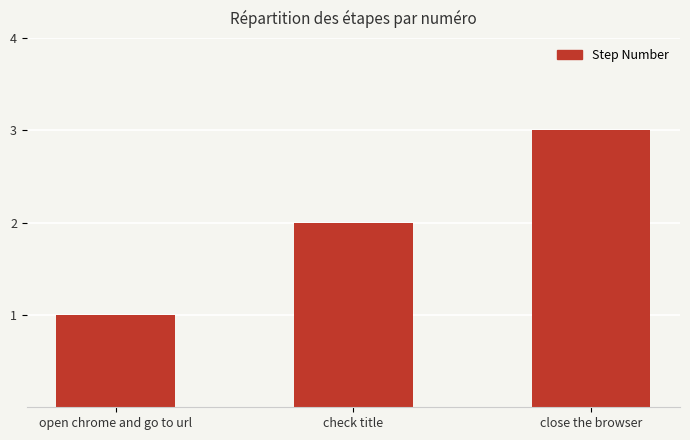

Read the value at check title.

2